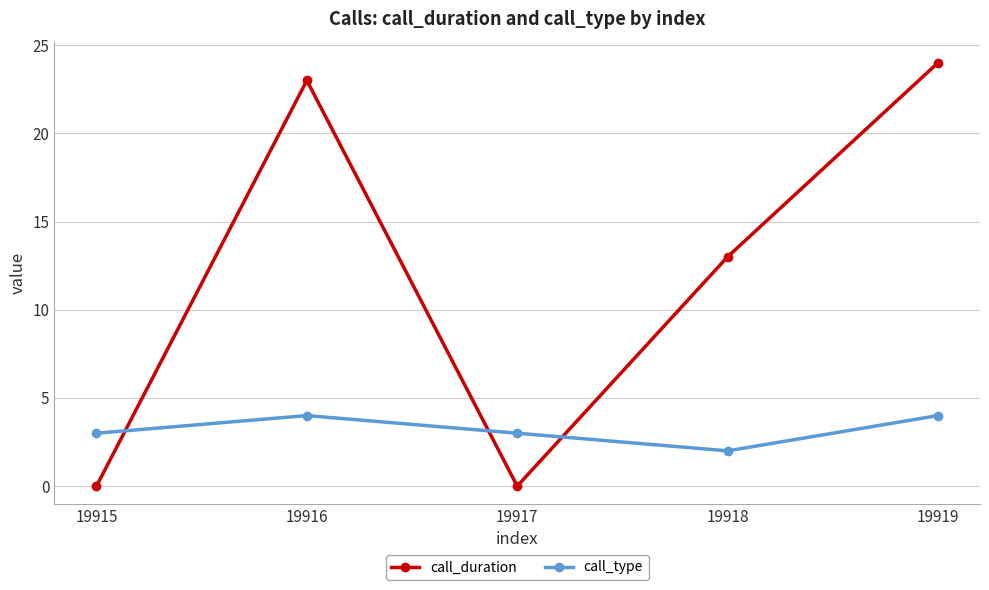

Count the number of categories in the chart.

5